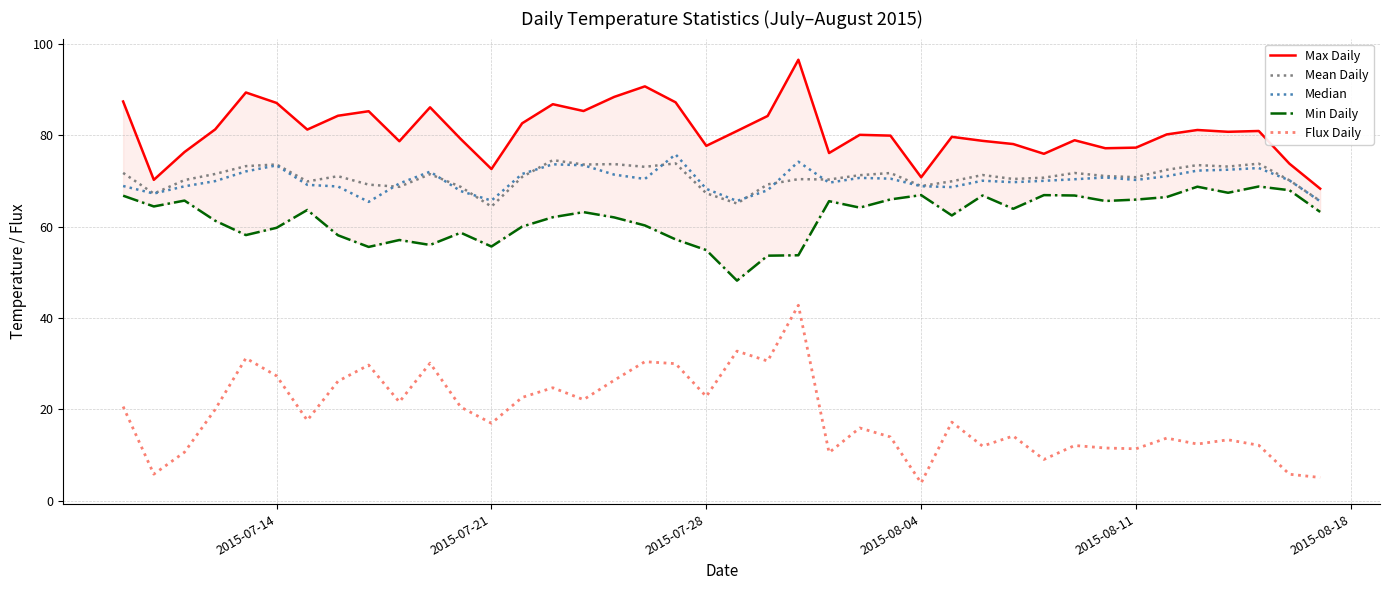

Is the value of Flux Daily at 2015-08-11 greater than the value of Mean Daily at 2015-07-28?

No